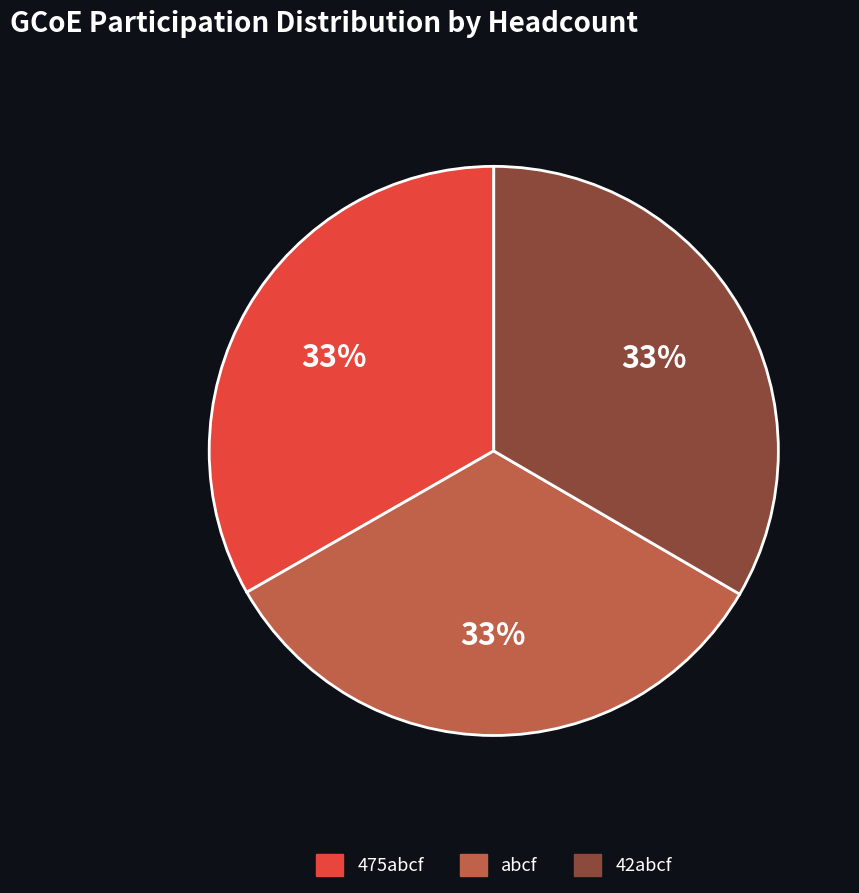

What percentage is the 42abcf slice, to the nearest percent?

33%